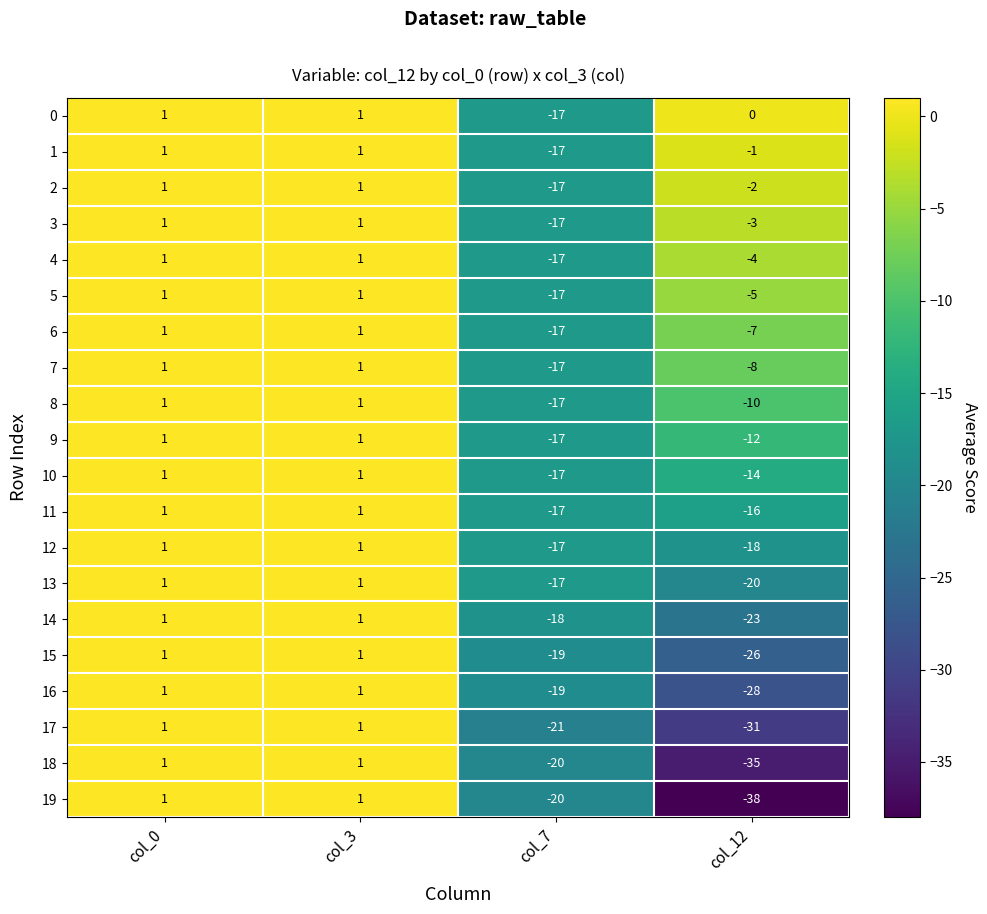

What is the total value across all series at col_7?

-355